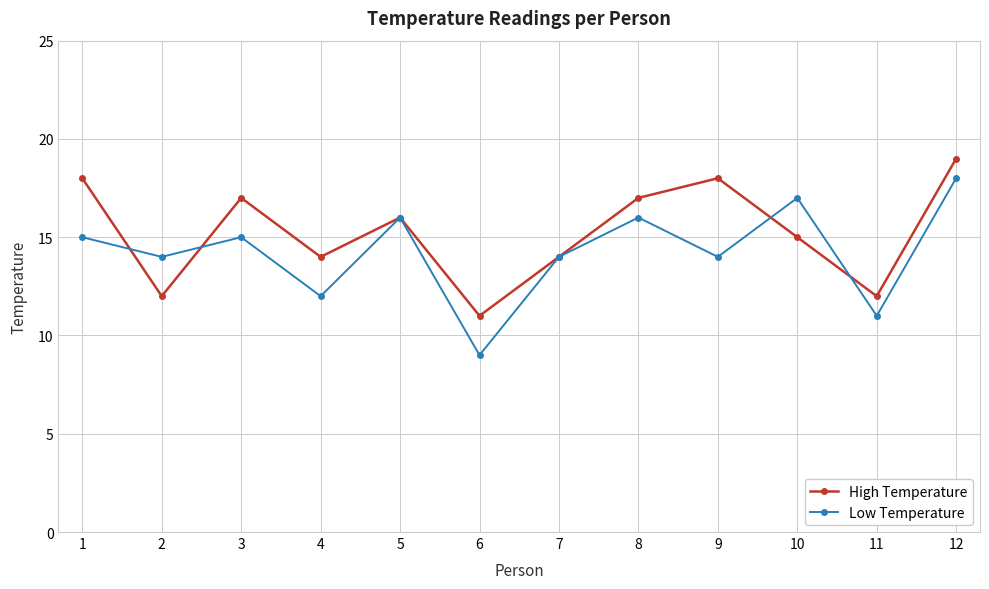

What is the maximum value for Low Temperature?

18